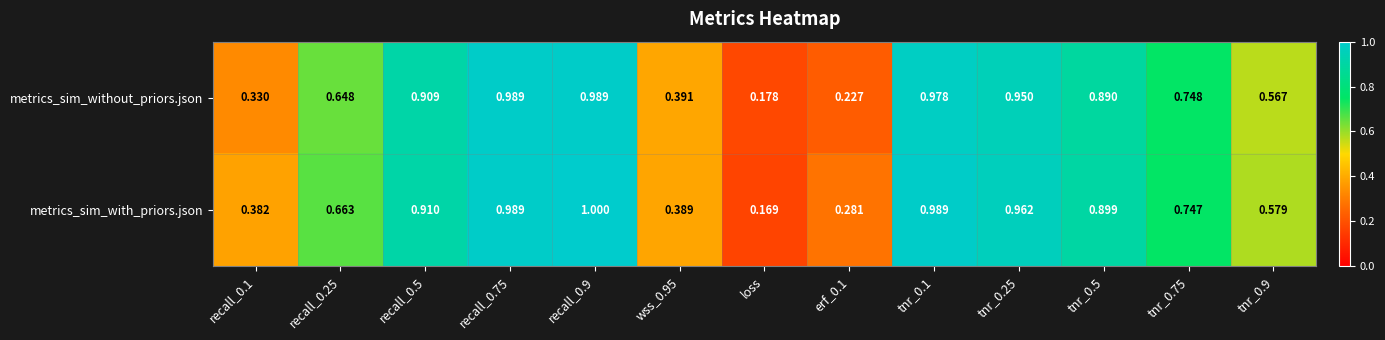

Which series has the largest total across all categories?

metrics_sim_with_priors.json